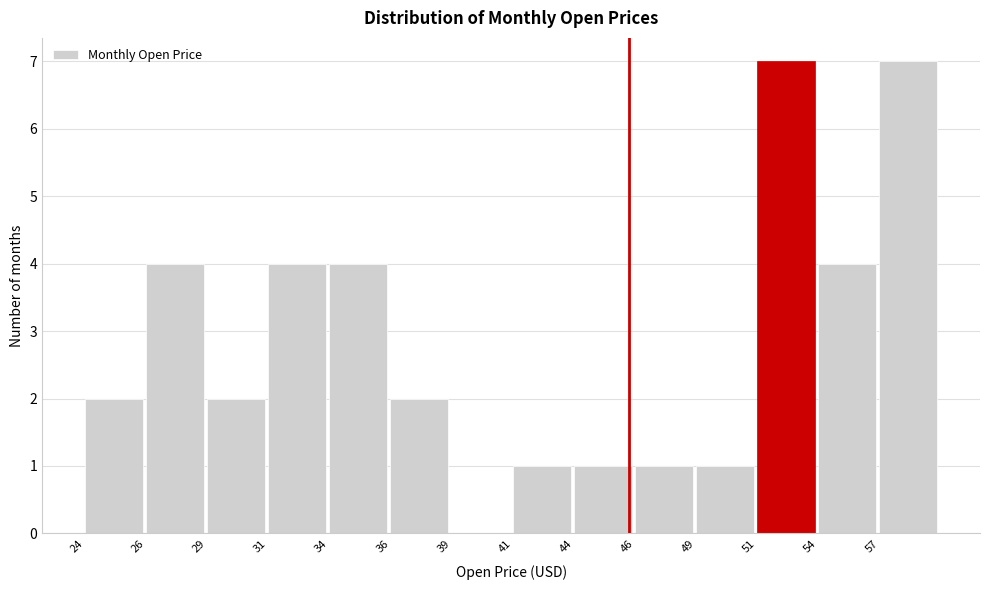

Reading left to right, transcribe all the data shown in this chart.

24=2	26=4	29=2	31=4	34=4	36=2	39=0	41=1	44=1	46=1	49=1	51=7	54=4	57=7